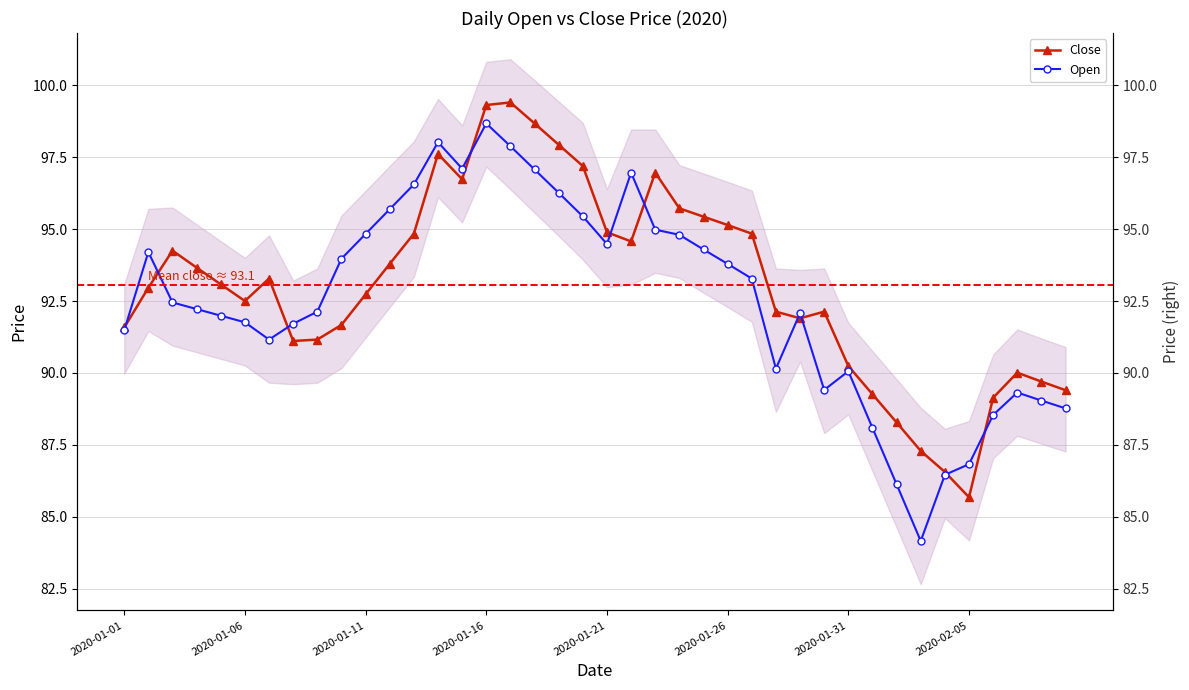

Read the Open value at 33.

84.2